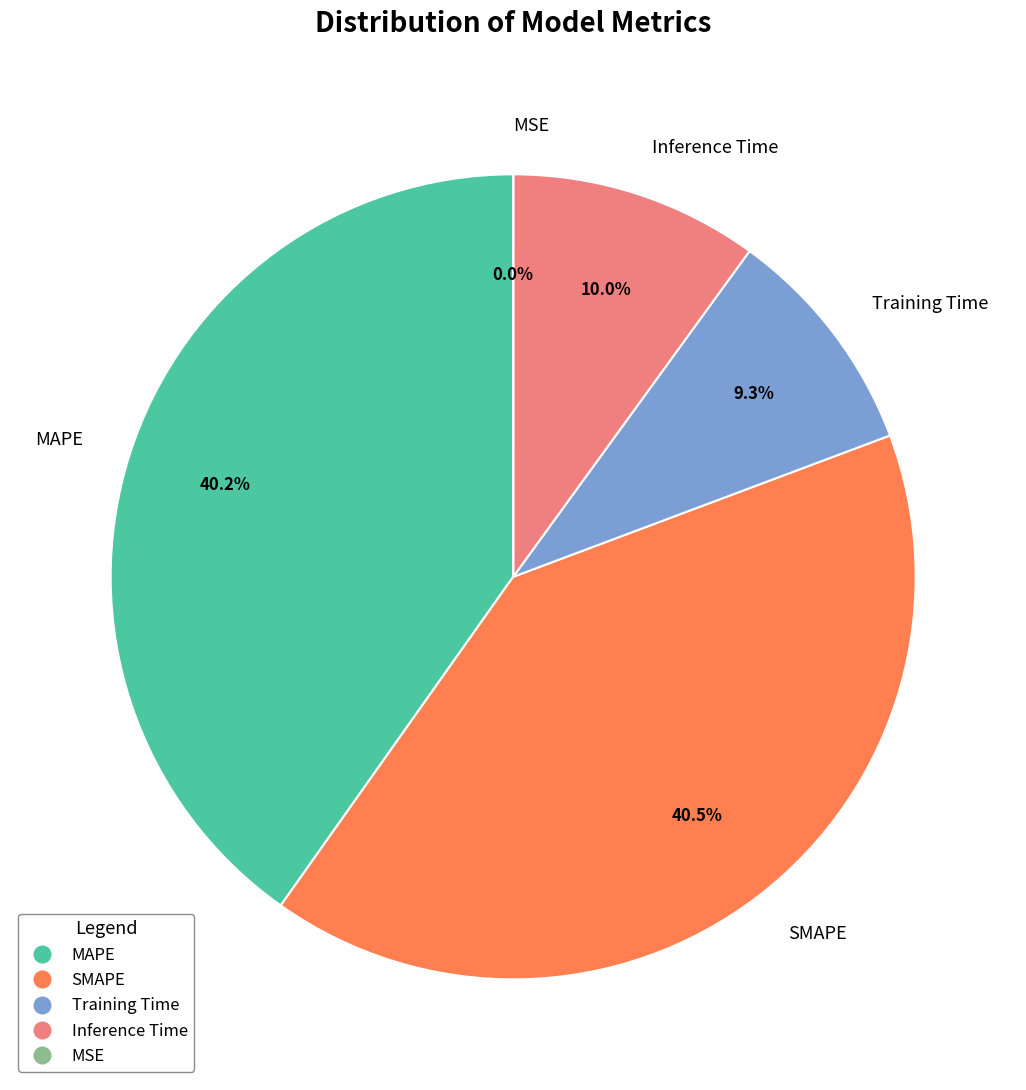

Between Training Time and SMAPE, which is larger?

SMAPE